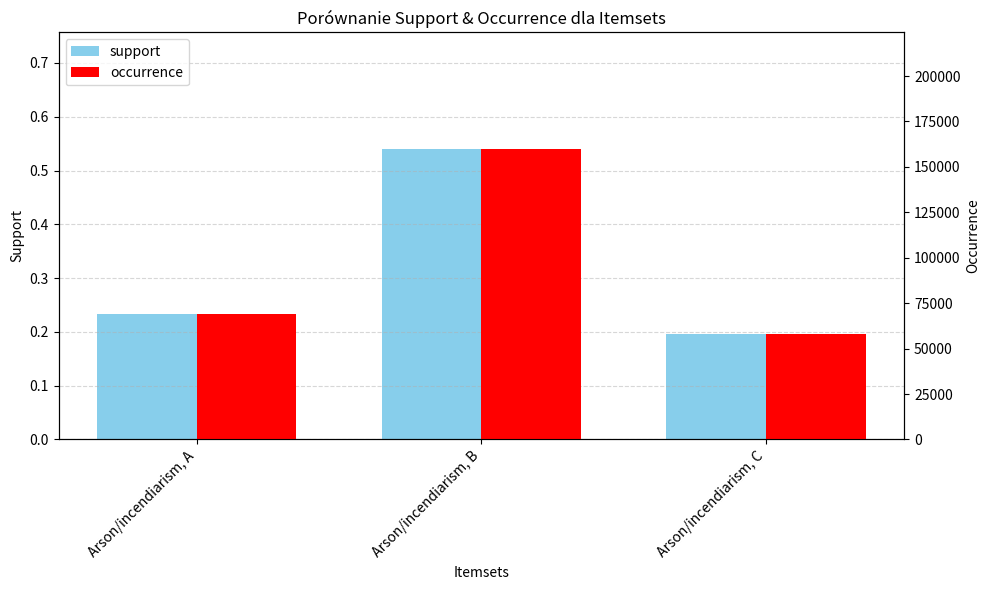

True or false: support has a value of 0.2 at Arson/incendiarism, C.

True